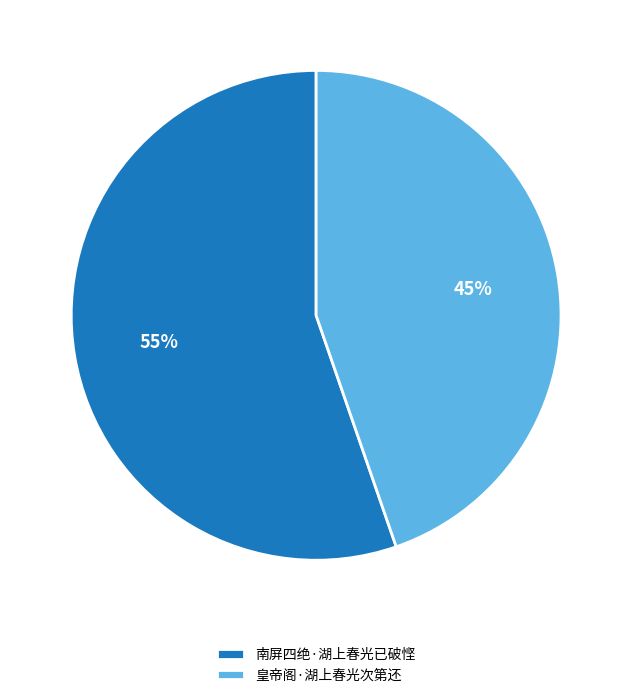

To the nearest percent, what is the average slice percentage?

50%